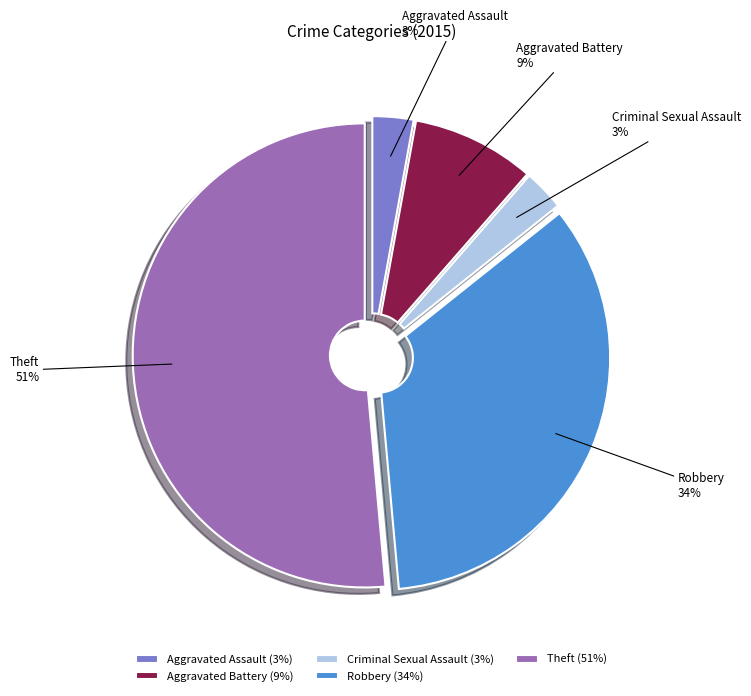

Count the number of slices in the pie.

5